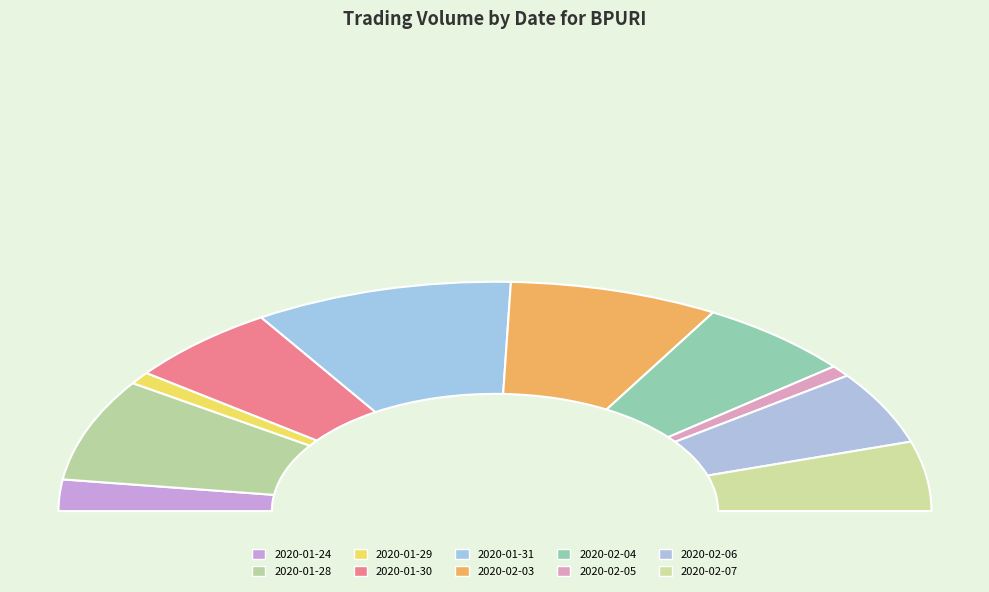

To the nearest percent, what portion does 2020-02-05 represent?

2%